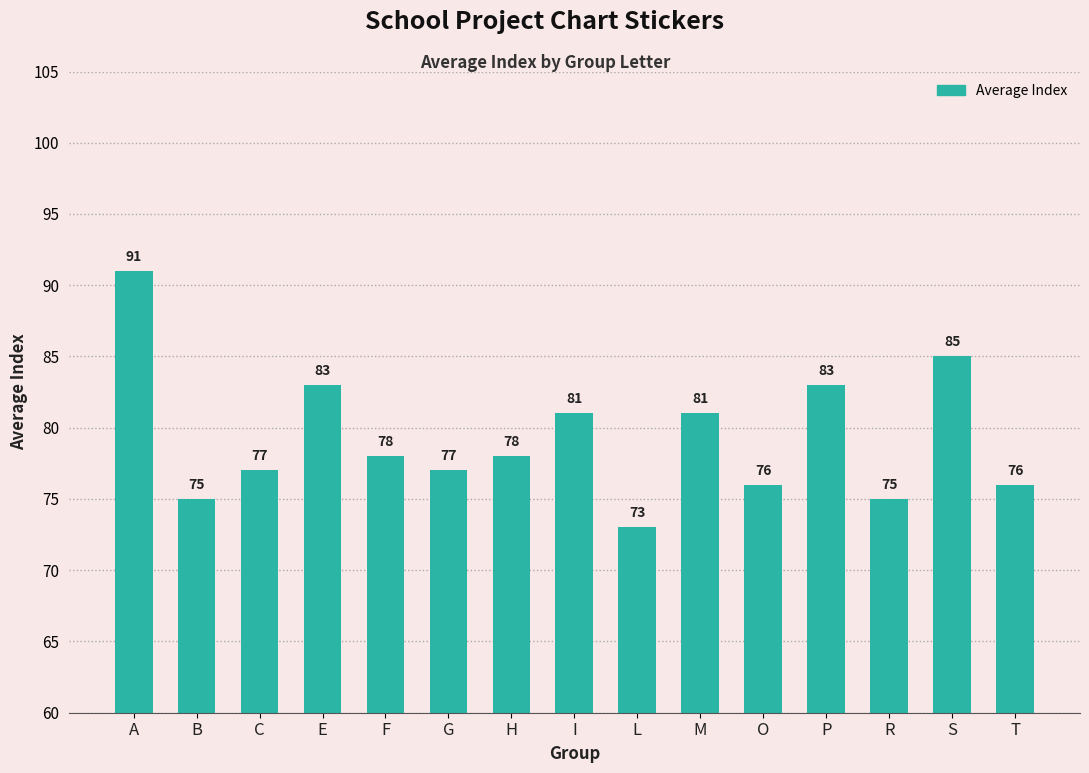

Reading left to right, extract all data points from this chart.

91	75	77	83	78	77	78	81	73	81	76	83	75	85	76